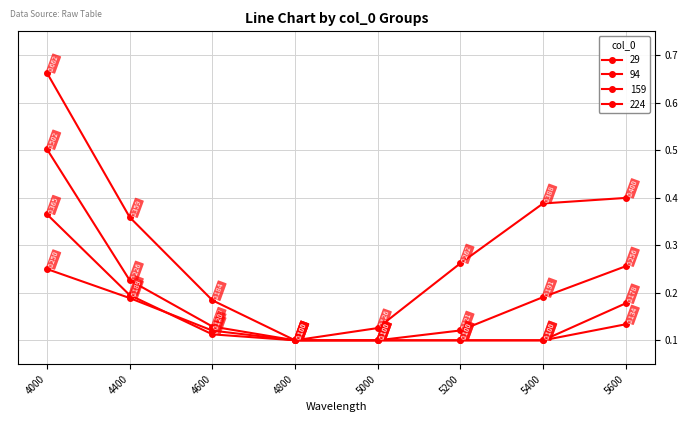

What is the value of the 94 point at the 3rd from the left?

0.1